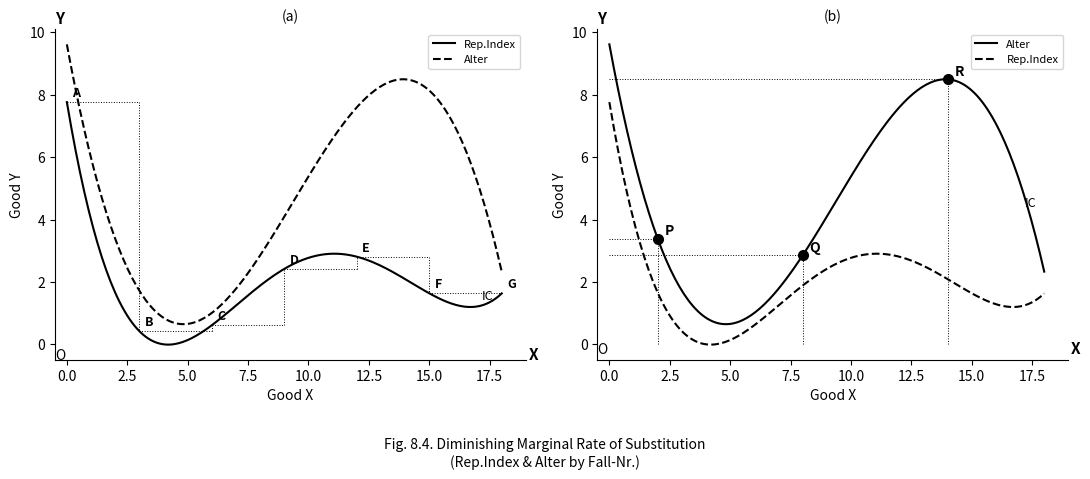

List the series in order of their overall mean, lowest first.

Rep.Index, Alter